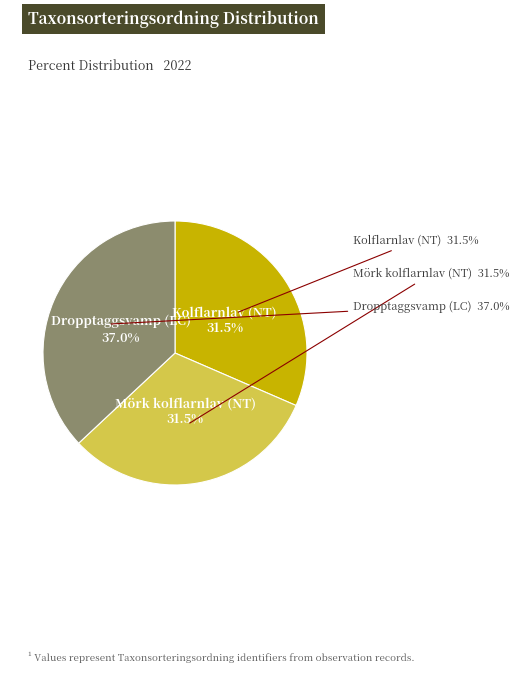

Rank the categories by value from highest to lowest.

Dropptaggsvamp (LC), Mörk kolflarnlav (NT), Kolflarnlav (NT)